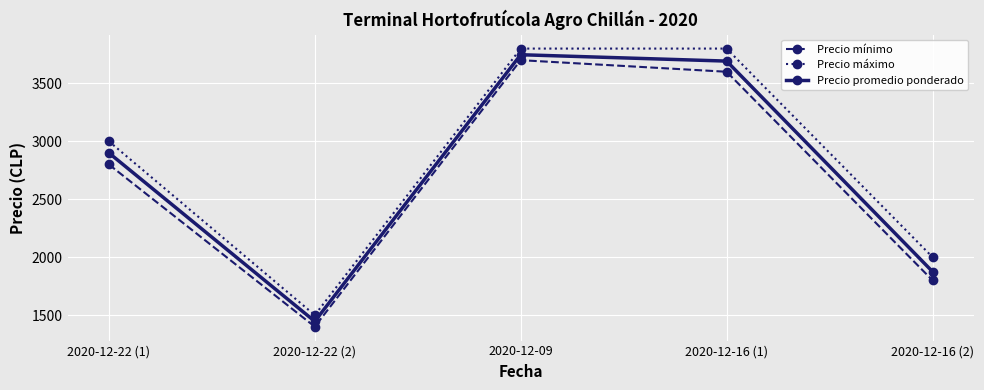

Reading left to right, extract all data points from this chart.

Precio mínimo: 2020-12-22 (1)=2800	2020-12-22 (2)=1400	2020-12-09=3700	2020-12-16 (1)=3600	2020-12-16 (2)=1800
Precio máximo: 2020-12-22 (1)=3000	2020-12-22 (2)=1500	2020-12-09=3800	2020-12-16 (1)=3800	2020-12-16 (2)=2000
Precio promedio ponderado: 2020-12-22 (1)=2900	2020-12-22 (2)=1446	2020-12-09=3747	2020-12-16 (1)=3692	2020-12-16 (2)=1875